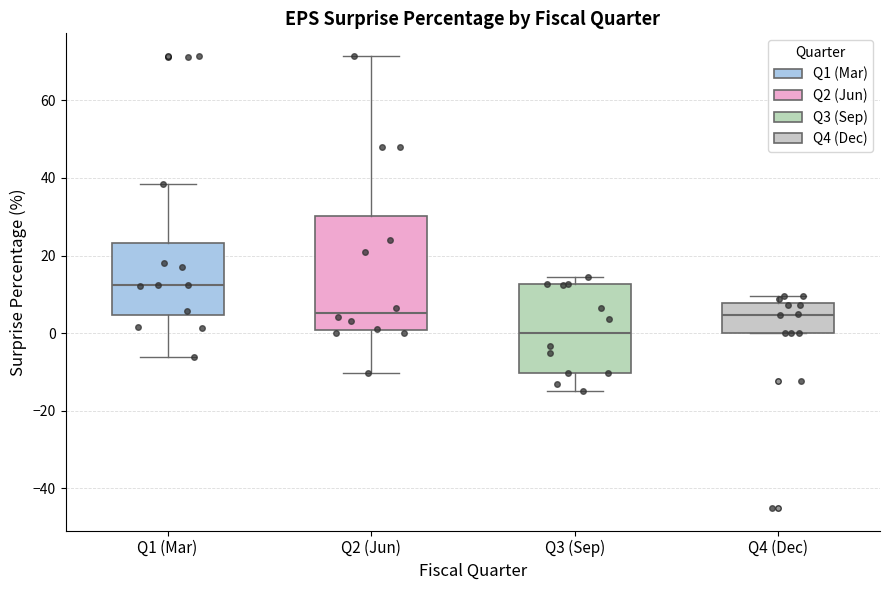

Reading left to right, transcribe this box plot: for each box, give where its median line is, the range the box spans, and where its two whiskers end, as read against the y-axis. The values are not printed on the chart, so give them approximately, as read against the axis.

Q1 (Mar): median 12, box 4 to 24, whiskers -6 to 38
Q2 (Jun): median 6, box 0 to 30, whiskers -10 to 72
Q3 (Sep): median 0, box -10 to 12, whiskers -14 to 14
Q4 (Dec): median 4, box 0 to 8, whiskers 0 to 10